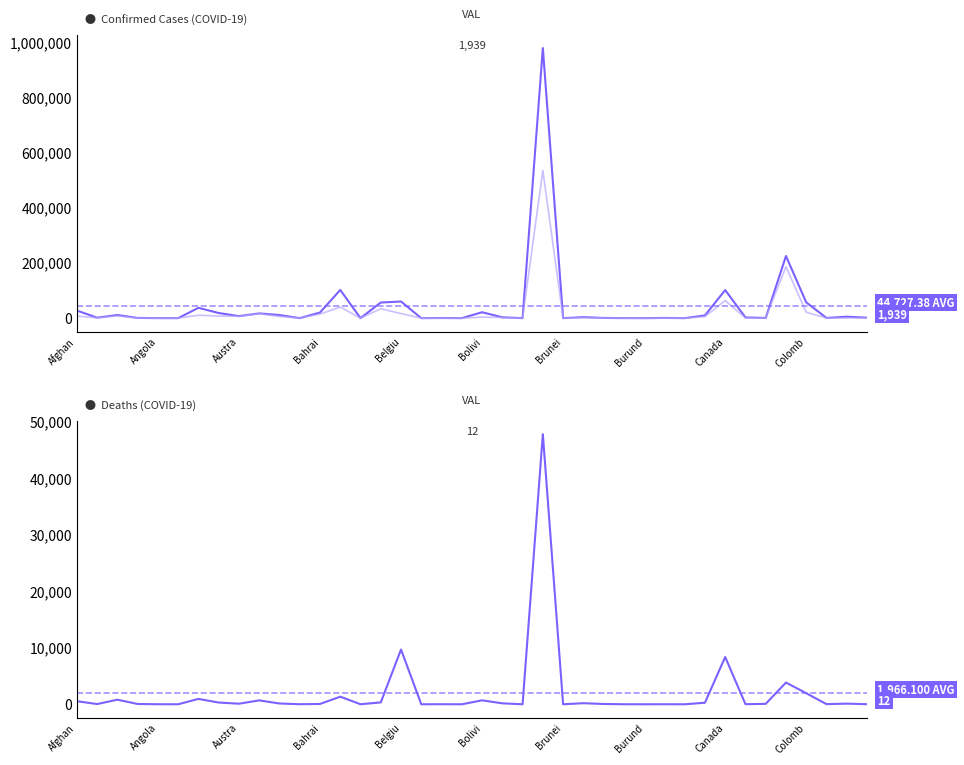

What position from the left is 27?

28